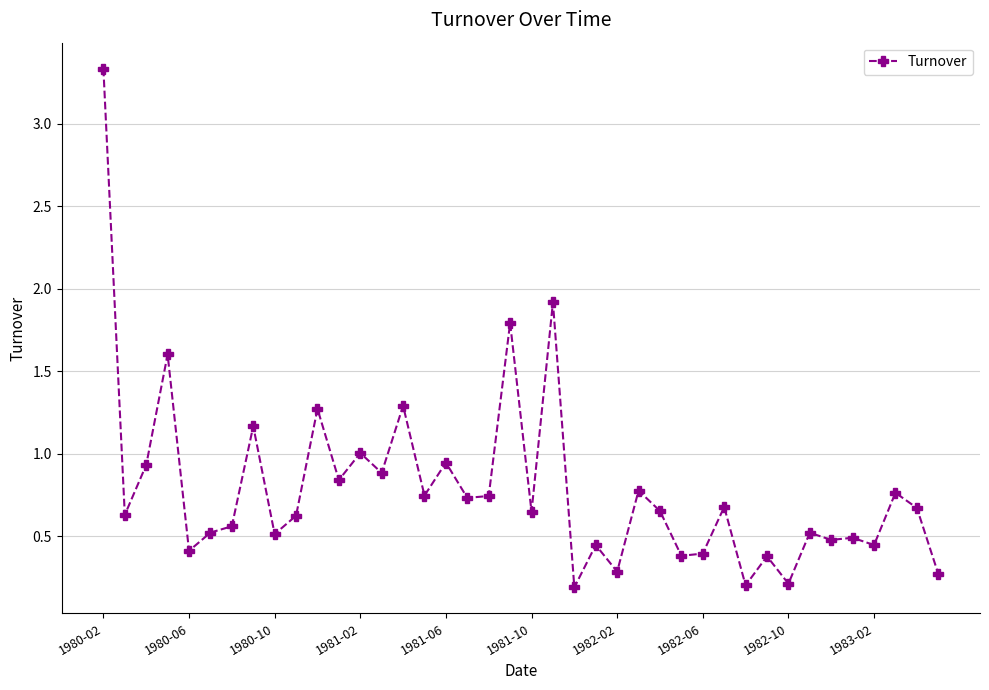

True or false: the data has more than 1 interior local peaks.

True